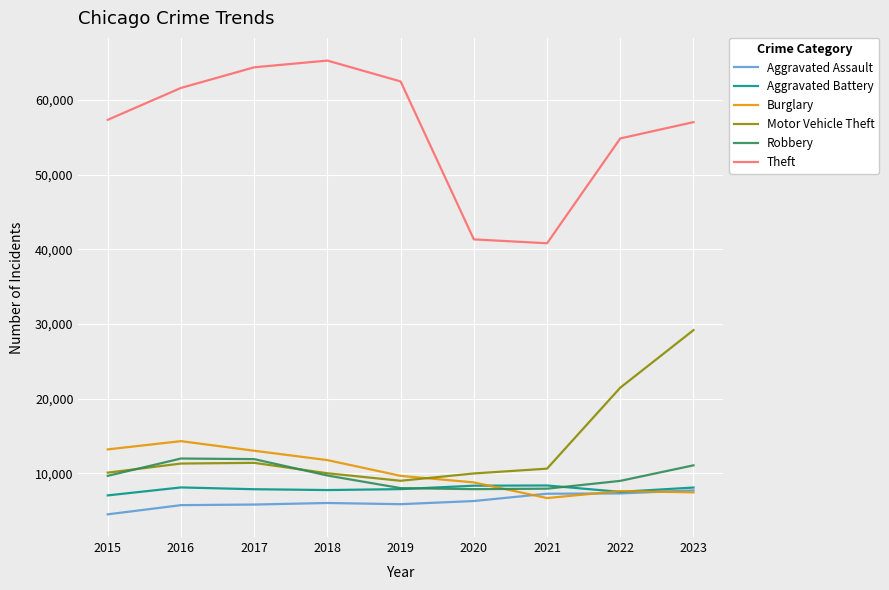

Is the value of Aggravated Assault at 2018 greater than the value of Motor Vehicle Theft at 2020?

No